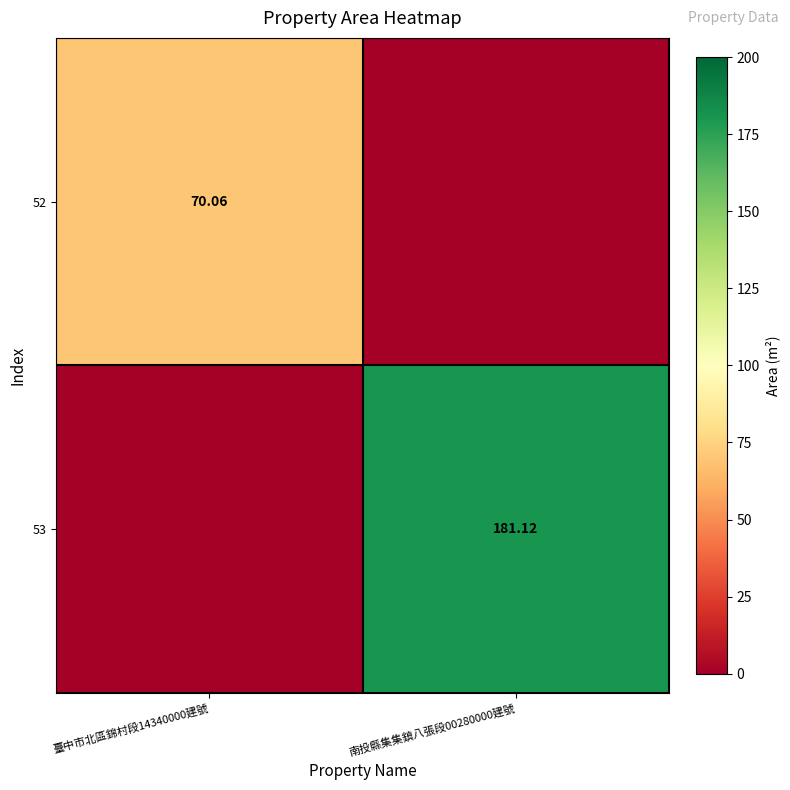

Which label corresponds to the smallest value in the chart?

南投縣集集鎮八張段00280000建號